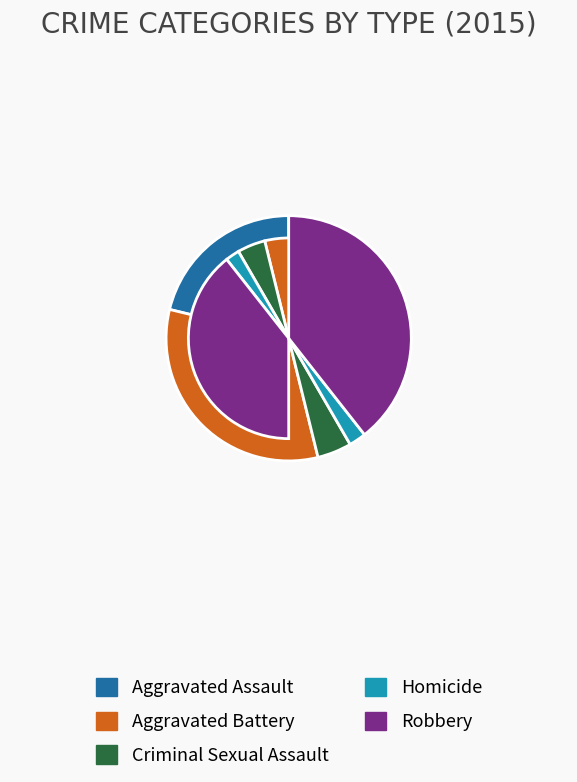

The Aggravated Assault slice represents 30% of the pie. True or false?

False